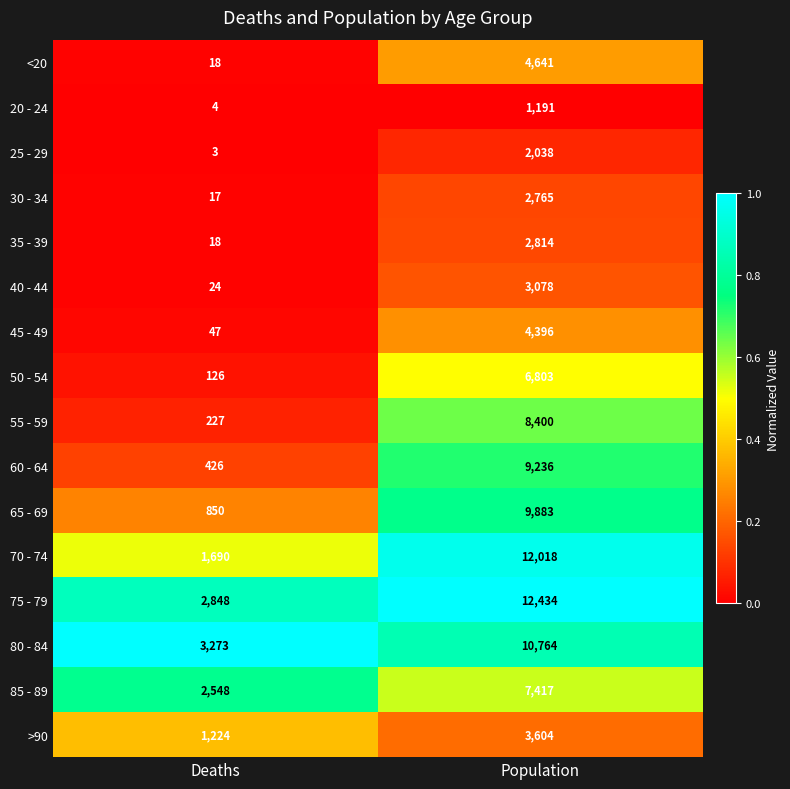

What is the difference between the maximum and minimum values in the 20 - 24 series?

1187